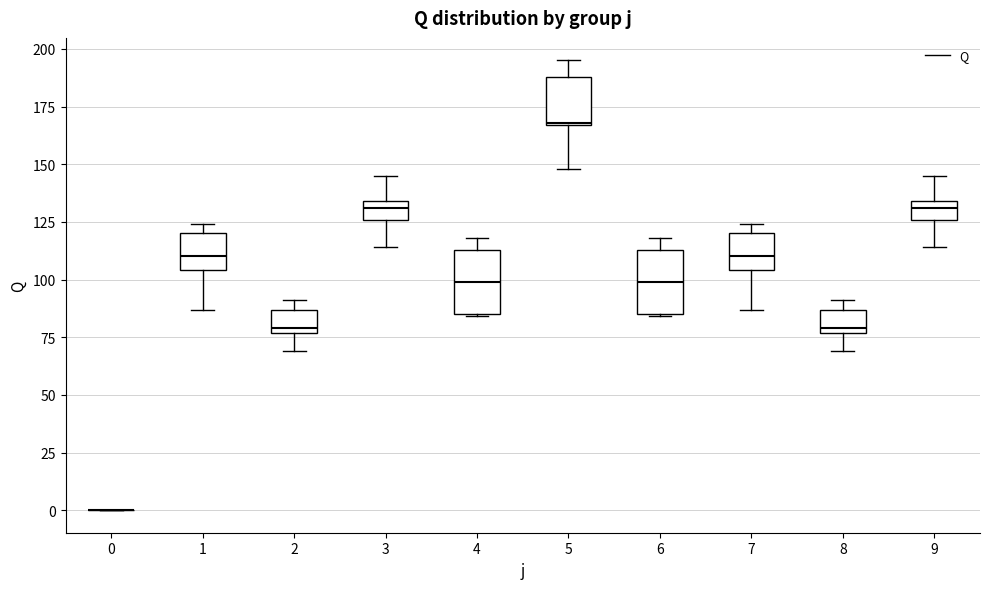

Where does the median line of the box at x = 8 sit on the y-axis? The values are not printed on the chart, so give them approximately, as read against the axis.

80